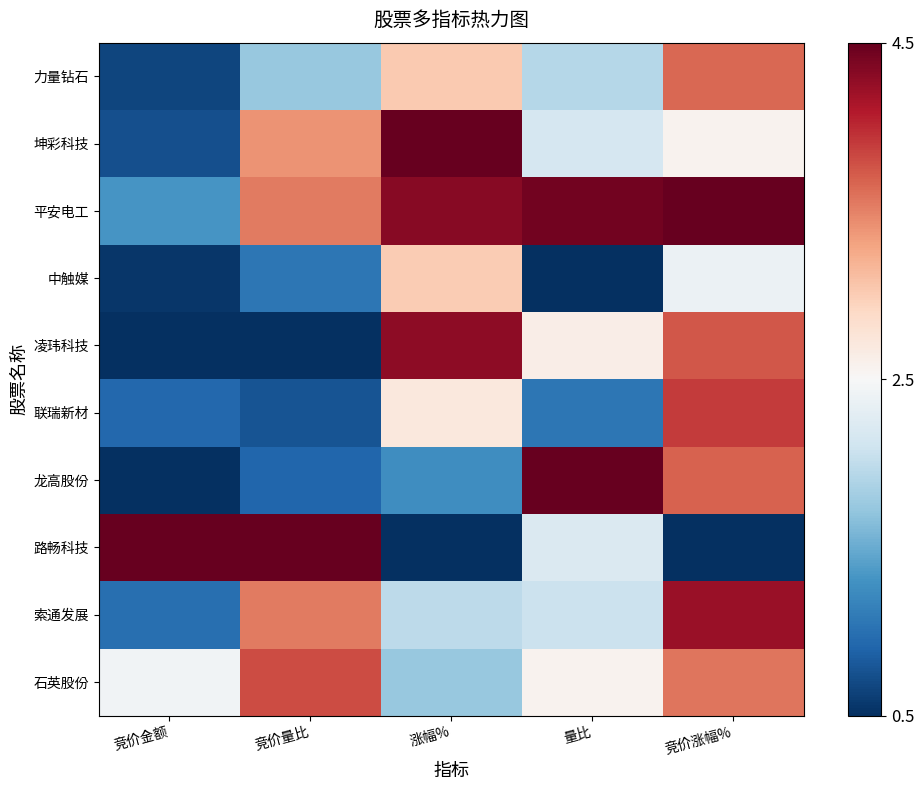

At how many categories does at least one series exceed 0?

5